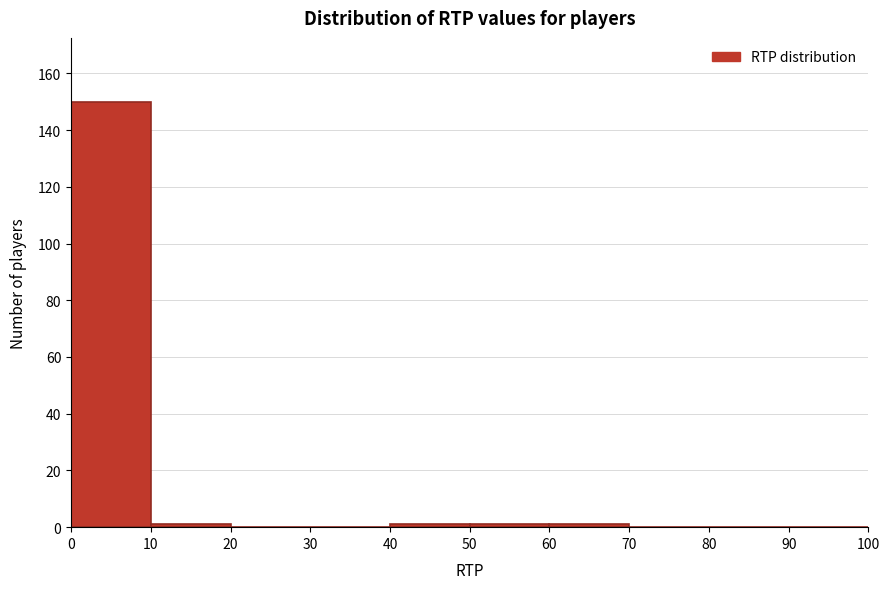

Reading left to right, transcribe this chart: for each bar, give the range it covers on the x-axis and its height. The values are not printed on the chart, so give them approximately, as read against the axis.

0 to 10: 150
10 to 20: under 2
20 to 30: 0
30 to 40: 0
40 to 50: under 2
50 to 60: under 2
60 to 70: under 2
70 to 80: 0
80 to 90: 0
90 to 100: 0